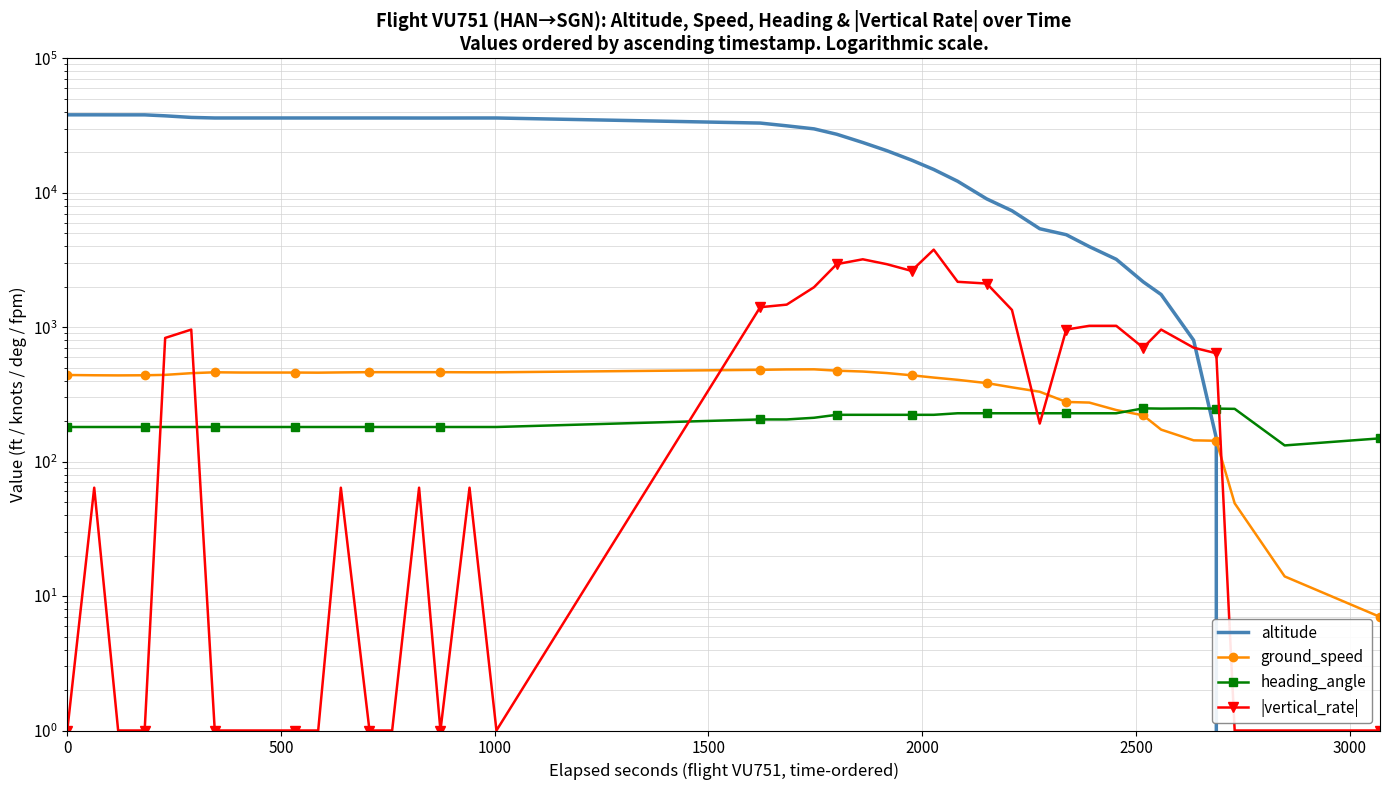

What is the maximum value for altitude?

38000